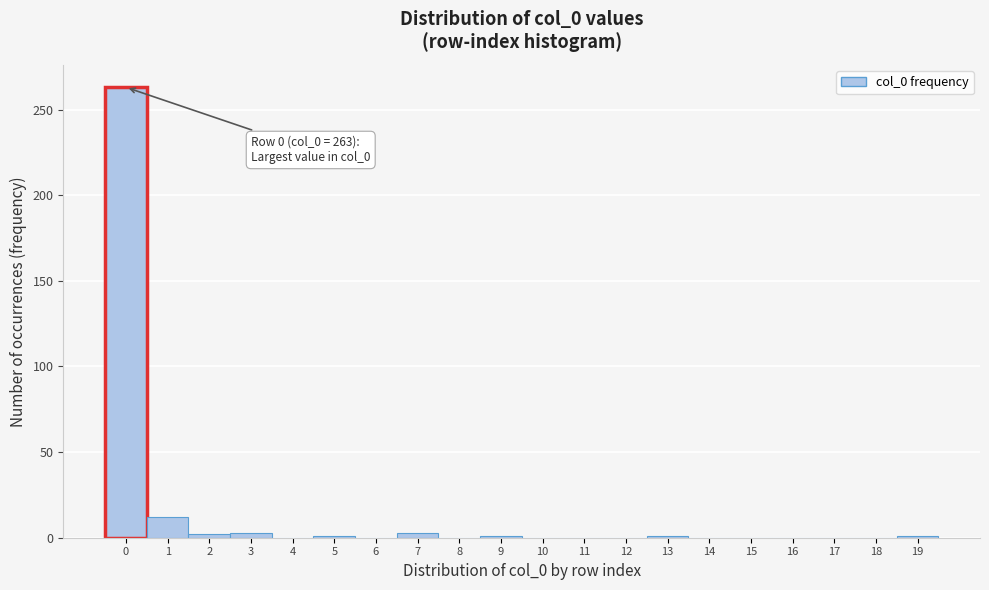

Over which range of the x-axis is the bar tallest?

-0.5 to 0.5